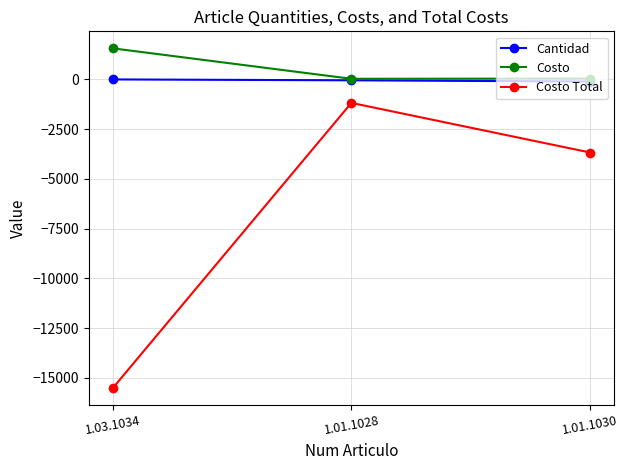

What is the label of the 3rd point from the right?

1.03.1034